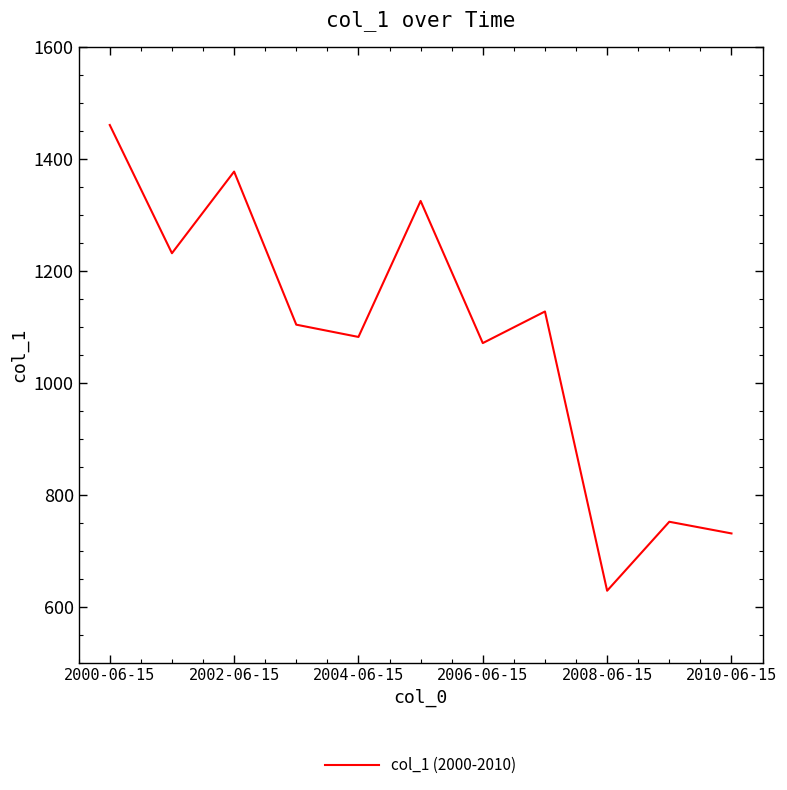

What is the difference between the maximum and minimum values?

831.4